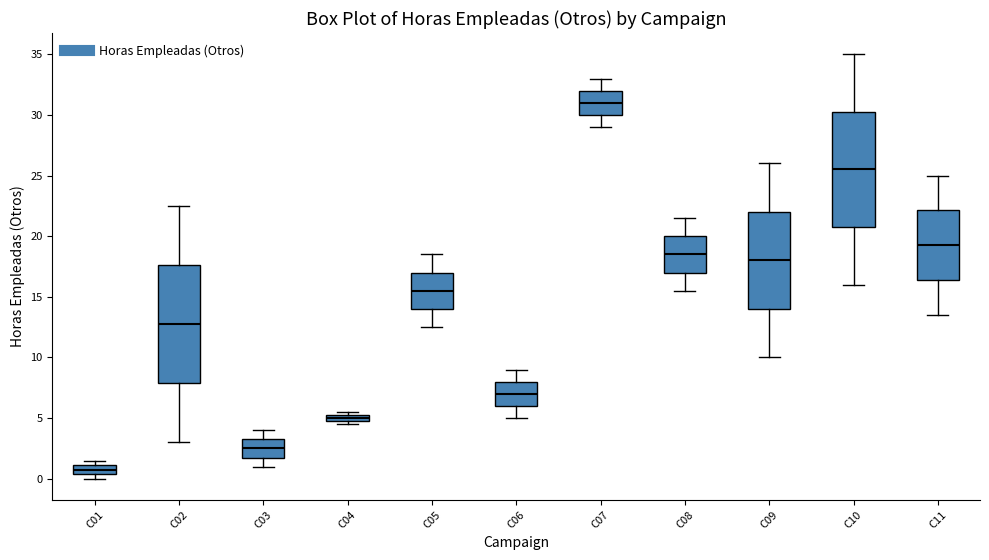

Which box has the lowest median line?

C01